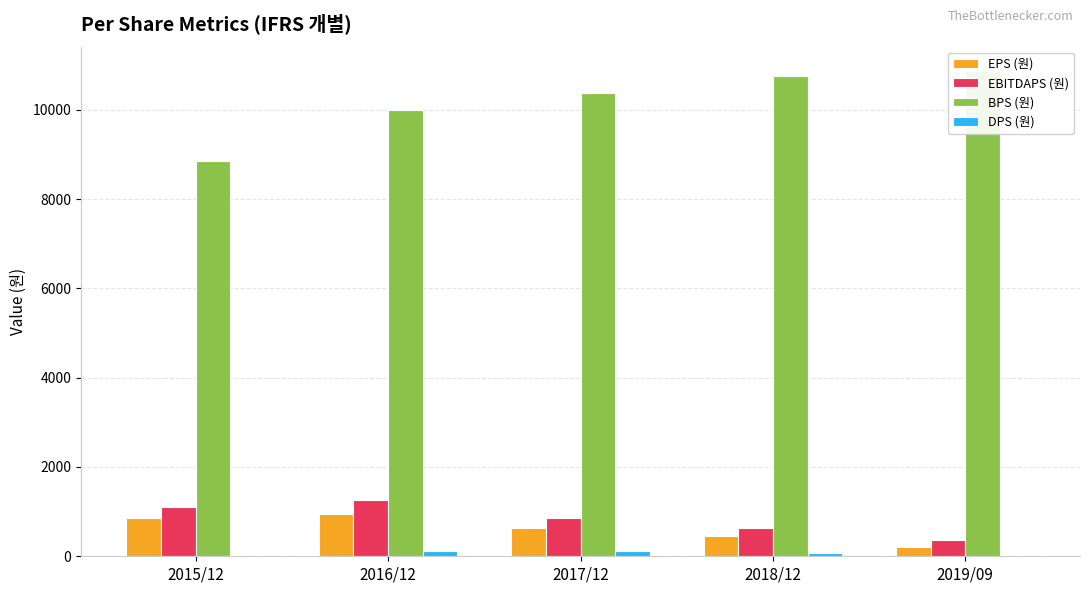

At which category is the sum across all series the highest?

2016/12